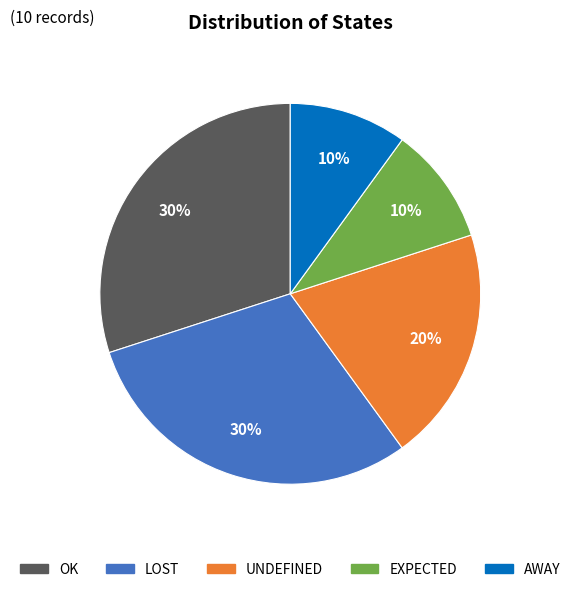

Between UNDEFINED and LOST, which is larger?

LOST